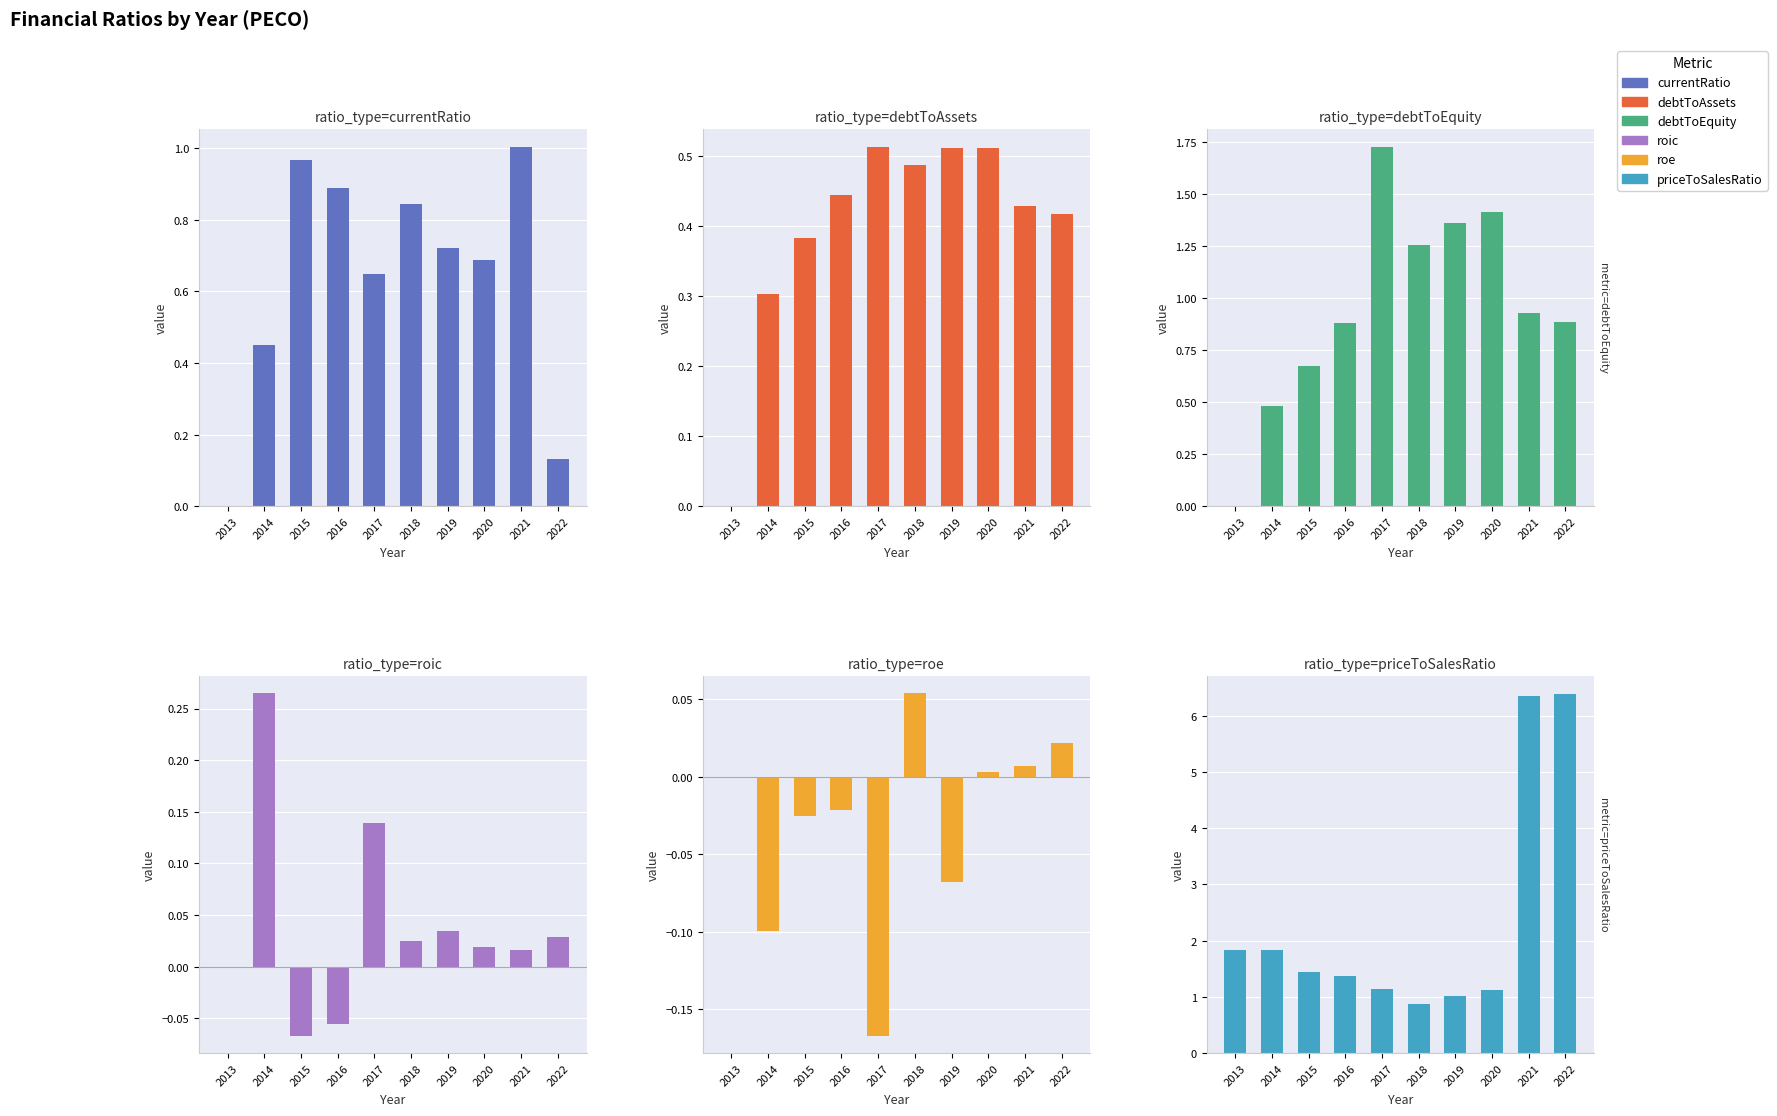

What are all the series names shown in the legend?

currentRatio, debtToAssets, debtToEquity, roic, roe, priceToSalesRatio